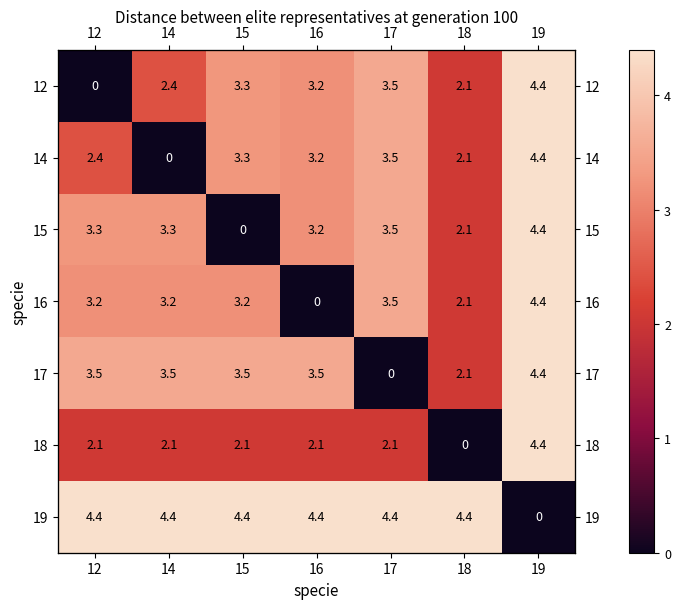

Which series has the largest range (max minus min)?

12